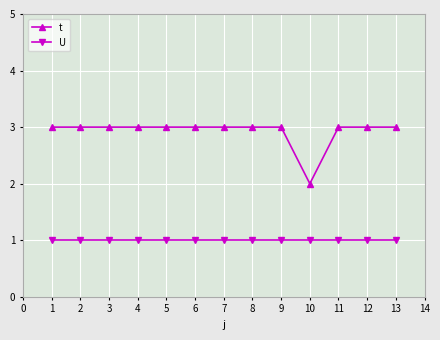

Count the t values in the range 3 to 4.

12